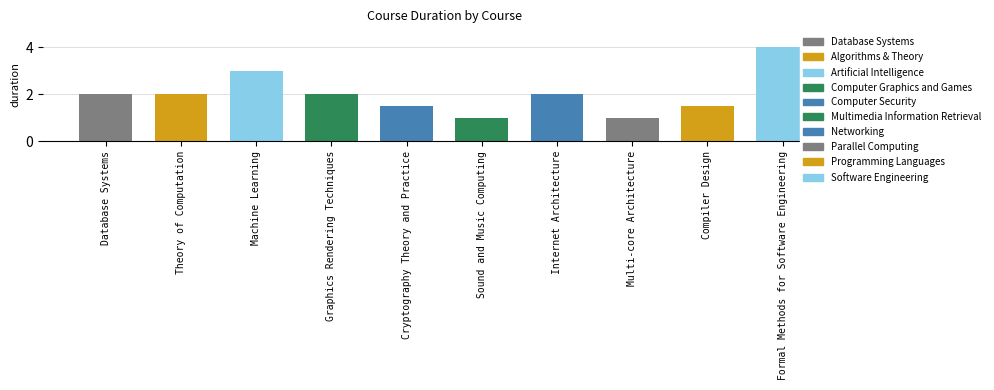

Which category has the highest value across all series?

Formal Methods for Software Engineering